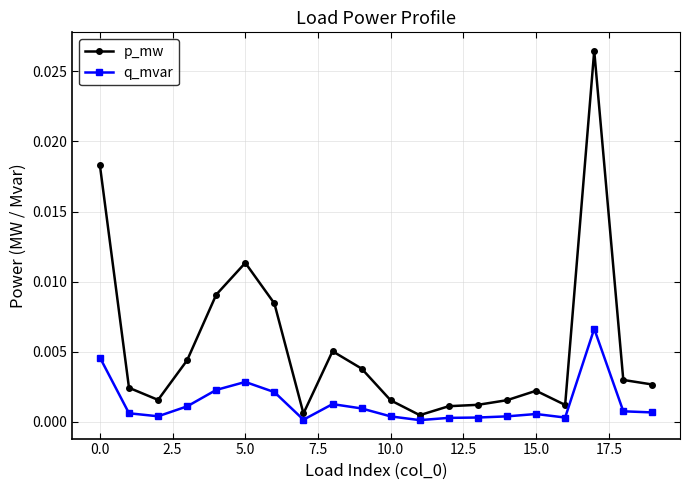

Which series has the widest spread of values?

p_mw